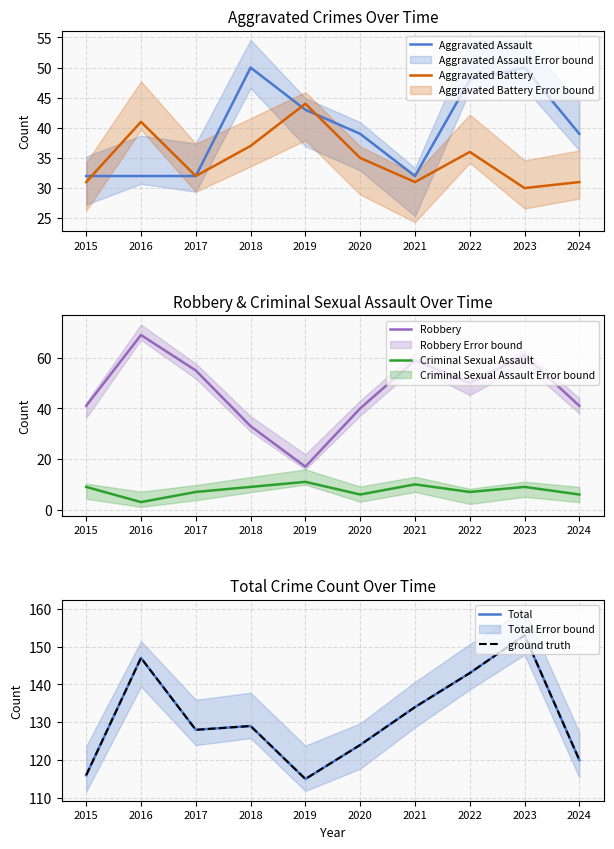

Reading left to right, extract all data points from this chart.

Aggravated Assault: 32	32	32	50	43	39	32	48	50	39
Aggravated Battery: 31	41	32	37	44	35	31	36	30	31
Robbery: 41	69	55	33	17	40	59	50	61	41
Criminal Sexual Assault: 9	3	7	9	11	6	10	7	9	6
Total: 116	147	128	129	115	124	134	143	153	120
ground truth: 116	147	128	129	115	124	134	143	153	120